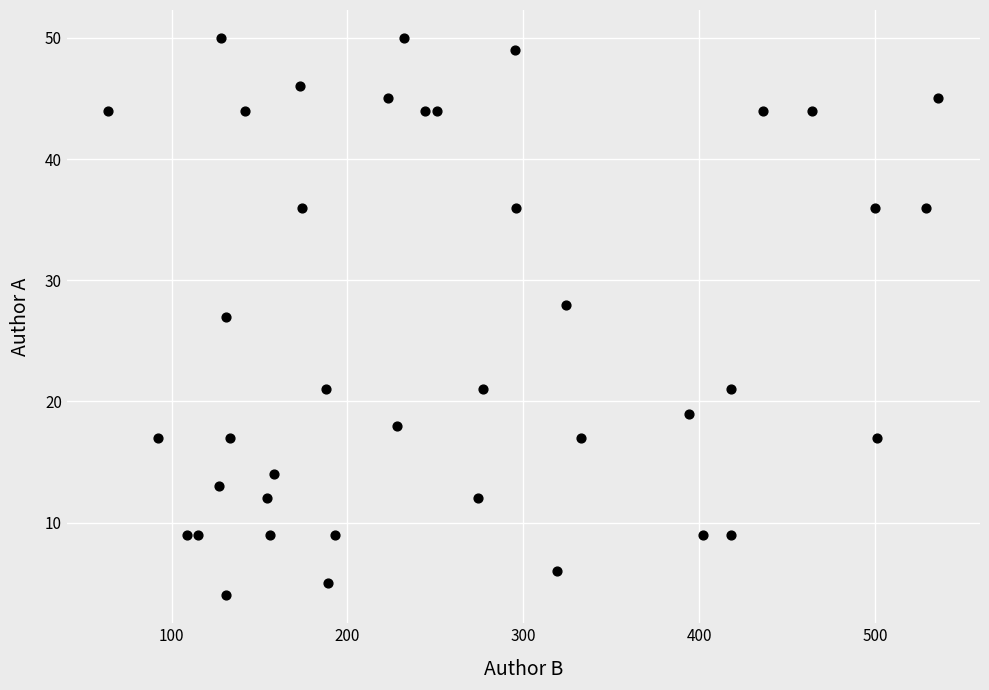

What is the range of Y values (max minus min)?

46